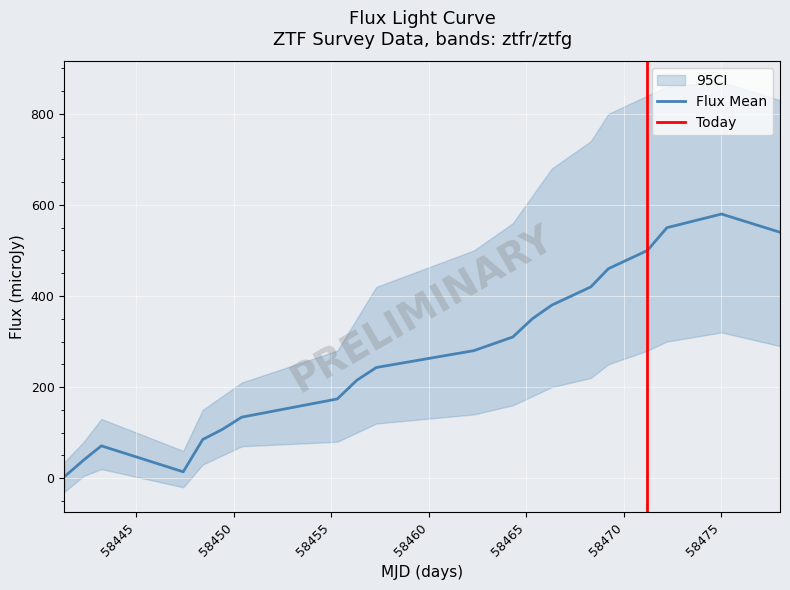

Is the value of flux_mean at 7 greater than the value of ci_upper at 6?

No